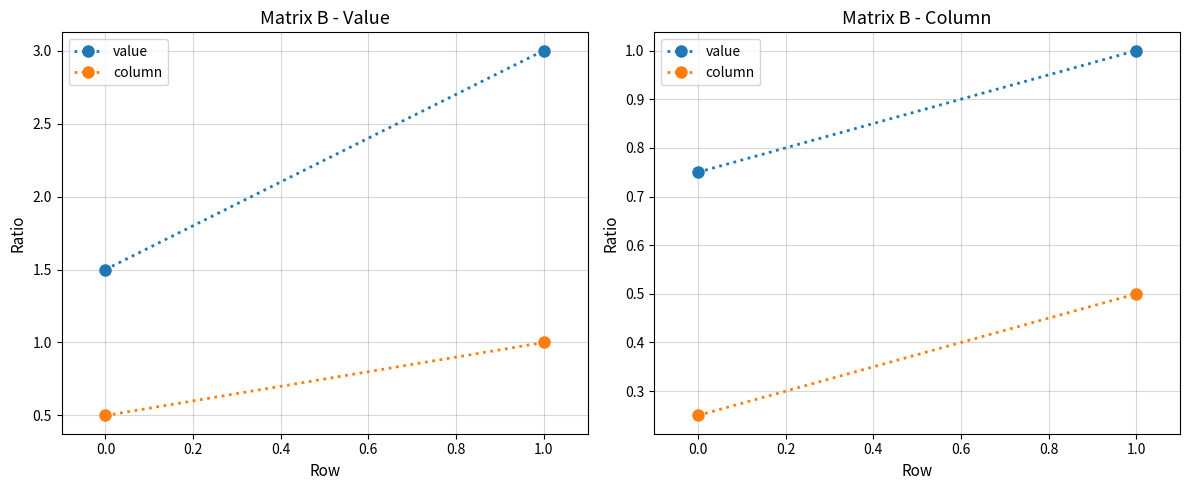

At −0.2, list the series in order from smallest to largest.

column, value